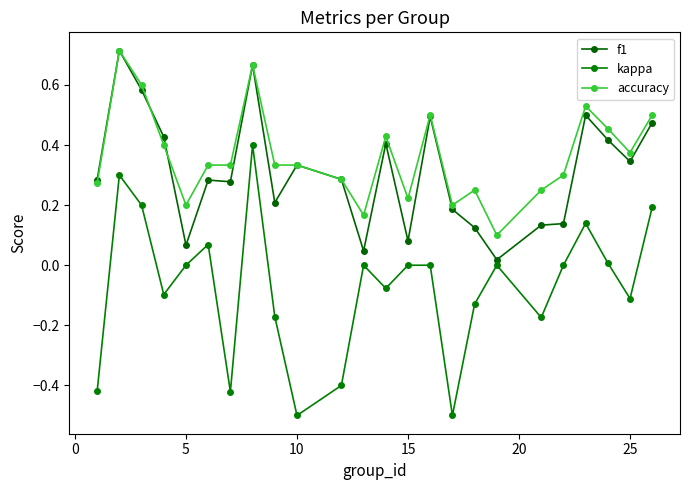

Where is the first local minimum for f1?

5